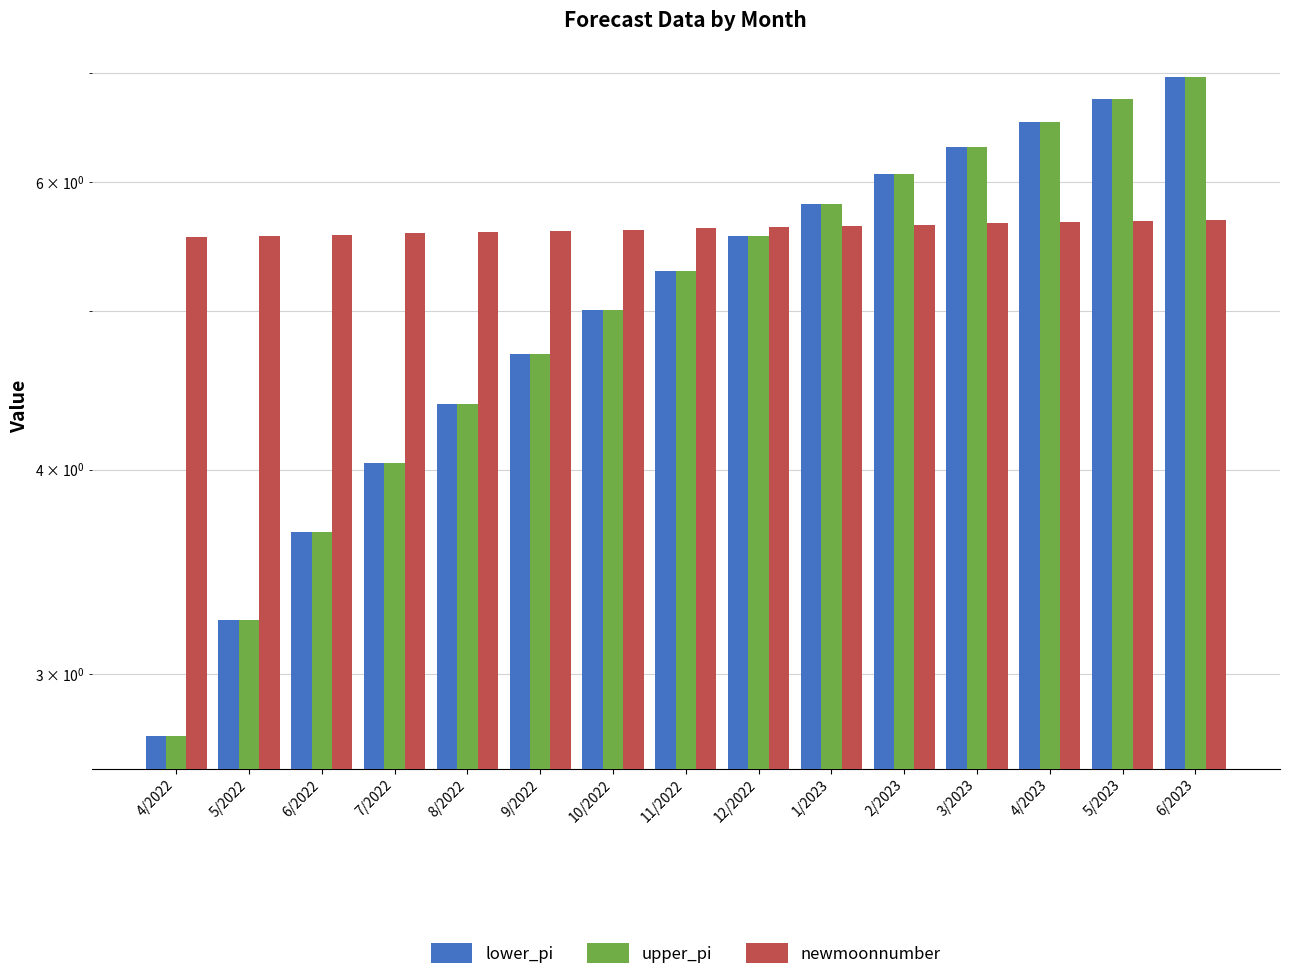

At which label does lower_pi reach its minimum?

4/2022